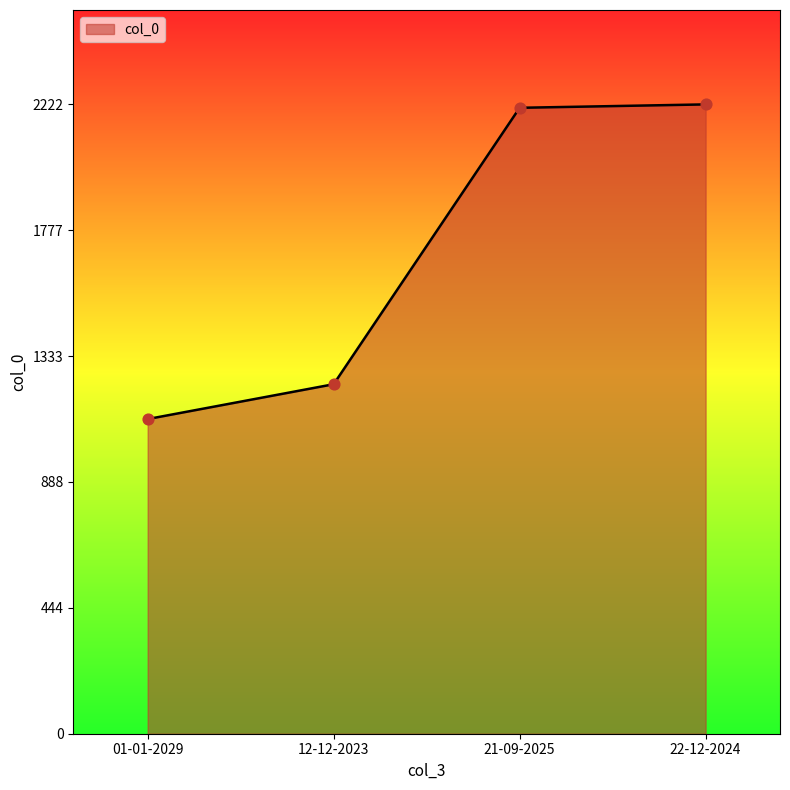

Which has a higher value, 01-01-2029 or 12-12-2023?

12-12-2023